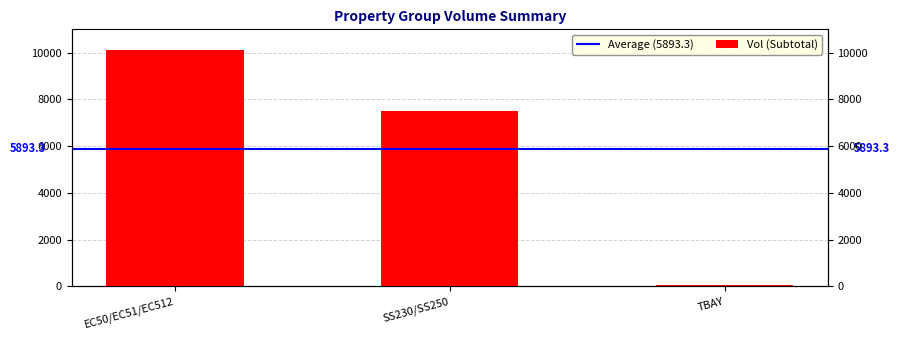

What value does the data have at EC50/EC51/EC512, to the nearest 50?

10100